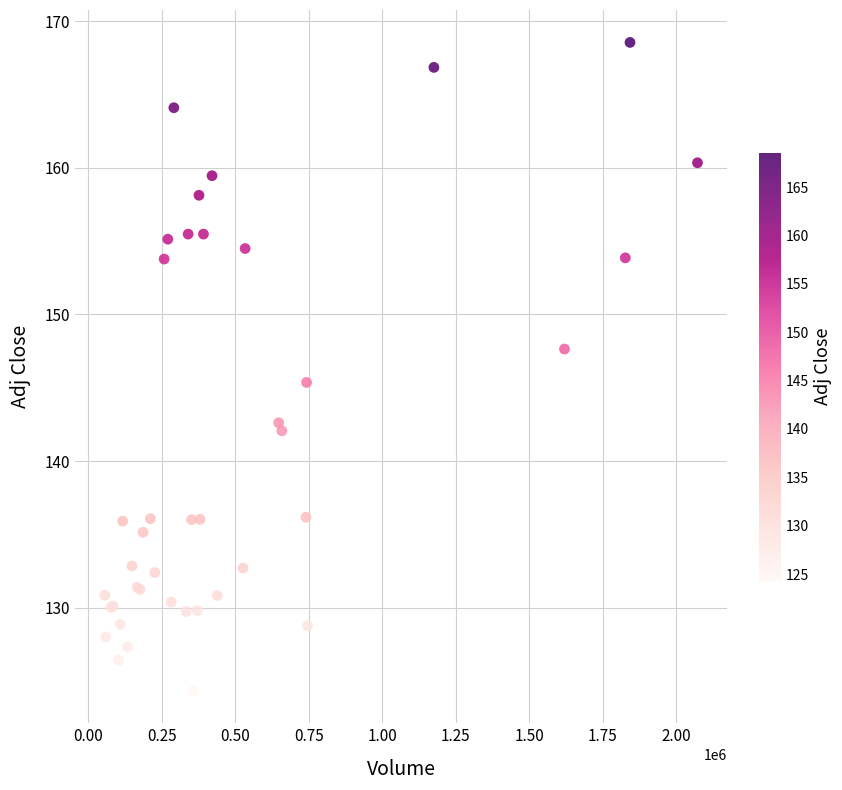

What Y value in the scatter plot is closest to 146?

145.4